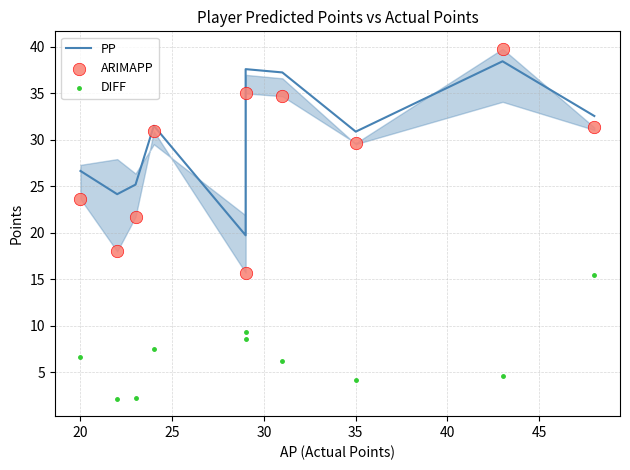

Which series contains the highest Y value?

ARIMAPP